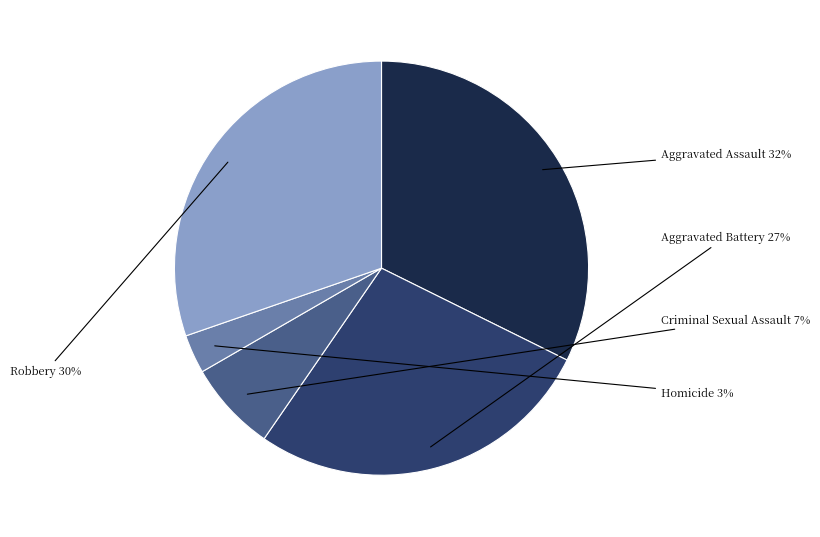

Do Criminal Sexual Assault and Homicide together represent more than half of the pie?

No